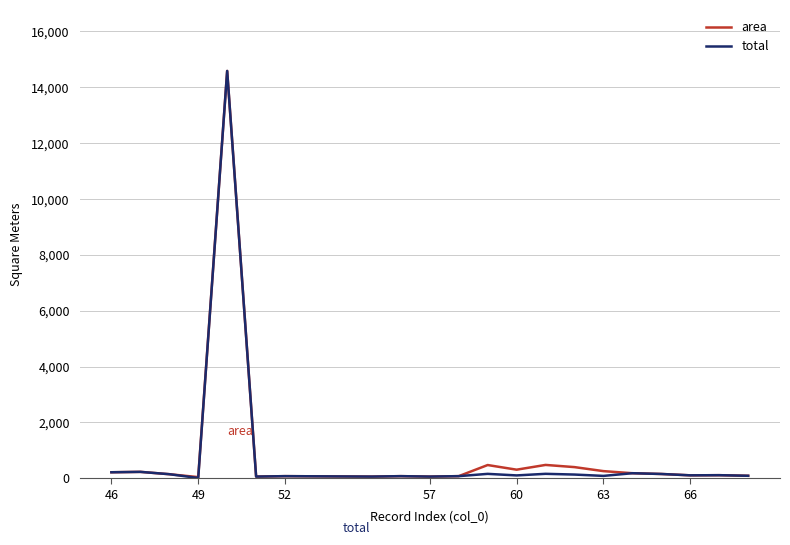

What is the maximum value for total?

14587.0